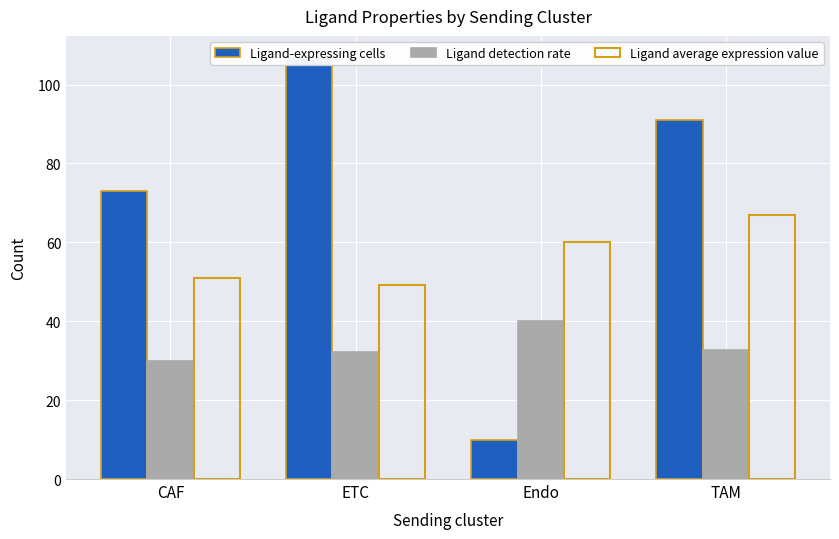

Which series has the widest spread of values?

Ligand-expressing cells